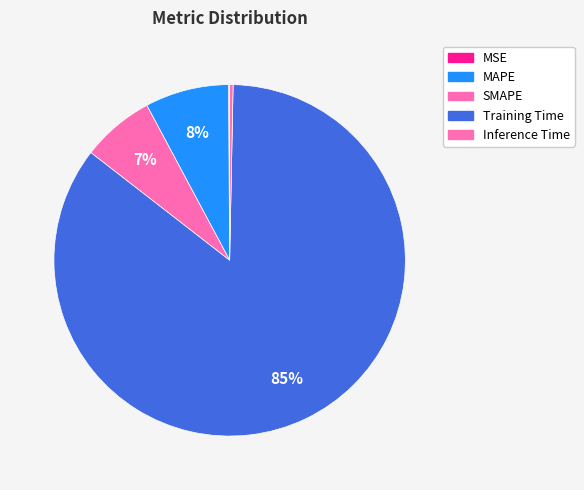

To the nearest percent, what is the difference between the largest and smallest slice percentages?

85%